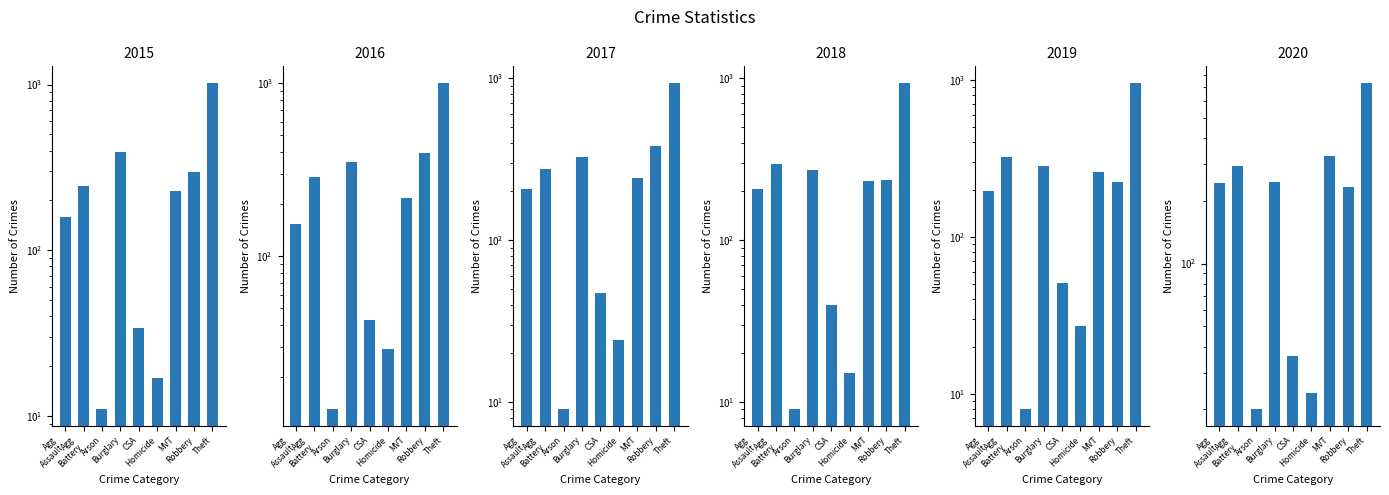

Which label corresponds to the largest value in the chart?

Theft